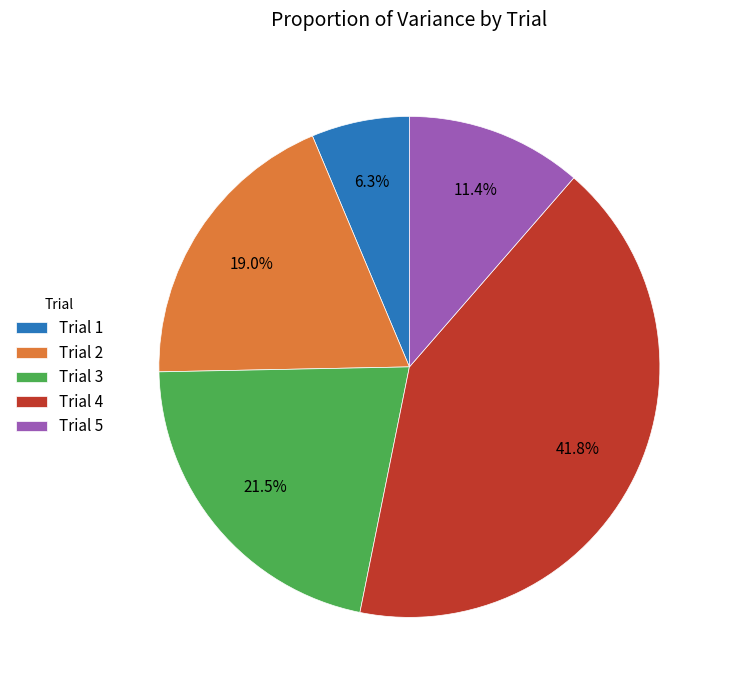

Which slice is the largest?

Trial 4